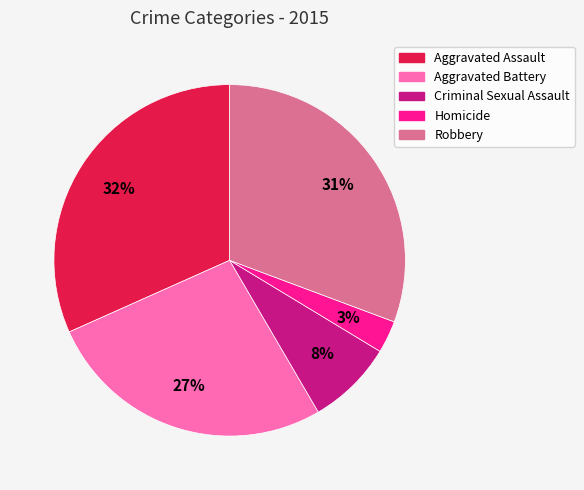

What is the smallest slice in the pie chart?

Homicide